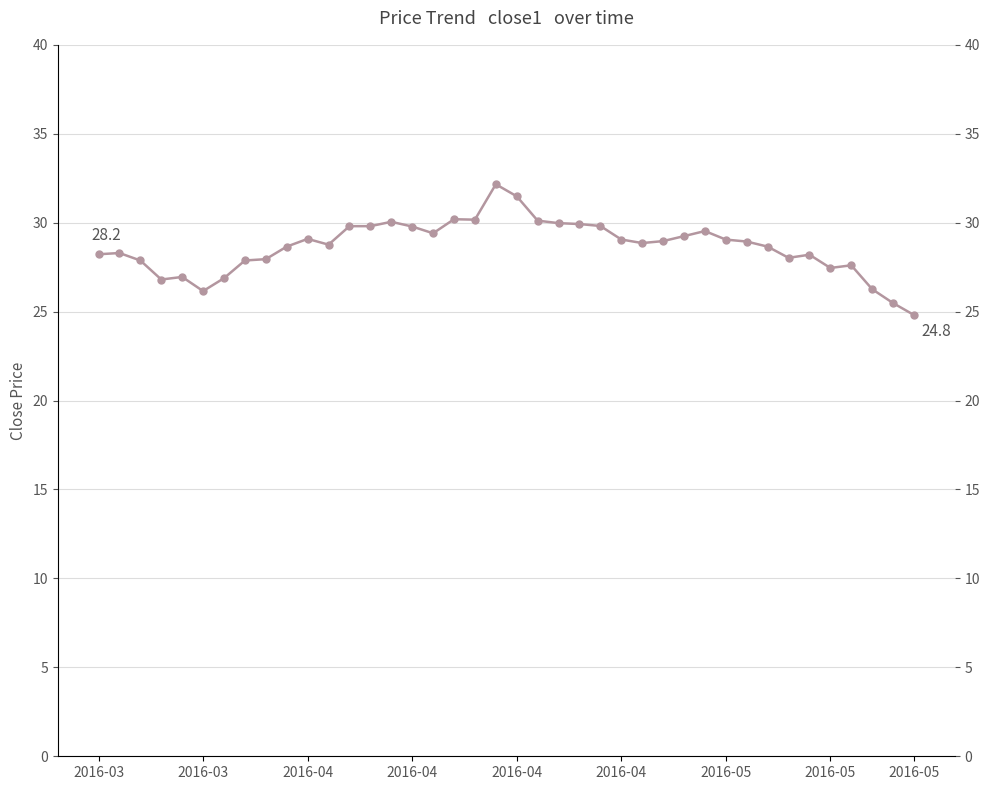

Rank the categories by value from highest to lowest.

19, 20, 17, 18, 21, 14, 22, 23, 24, 12, 13, 15, 29, 16, 28, 10, 25, 30, 27, 31, 26, 11, 9, 32, 2016-03, 2016-03, 34, 33, 2016-05, 2016-04, 2016-05, 36, 35, 2016-04, 2016-05, 2016-04, 37, 2016-04, 38, 39